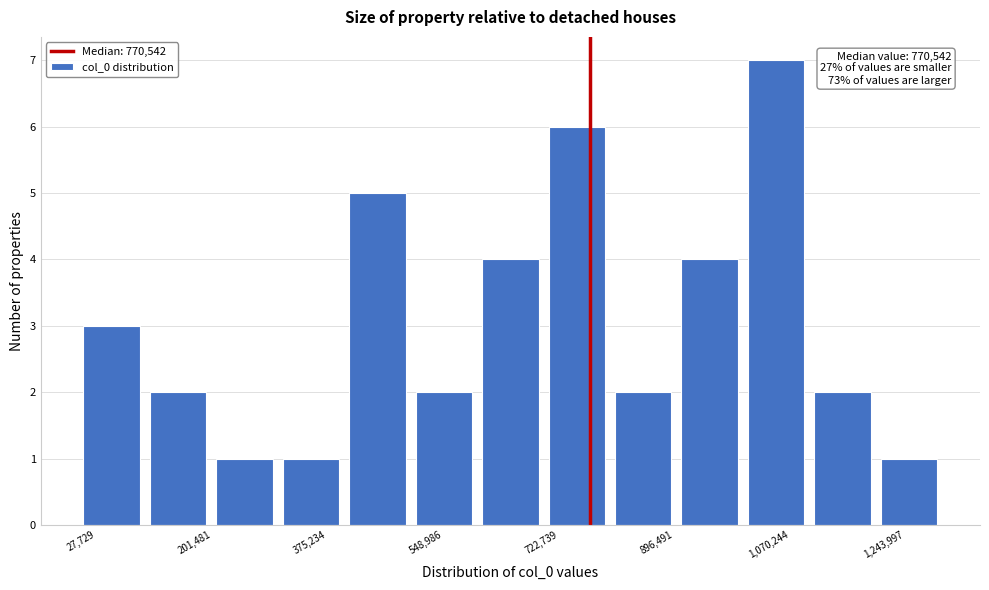

Which range on the x-axis has the tallest bar?

1000000 to 1100000